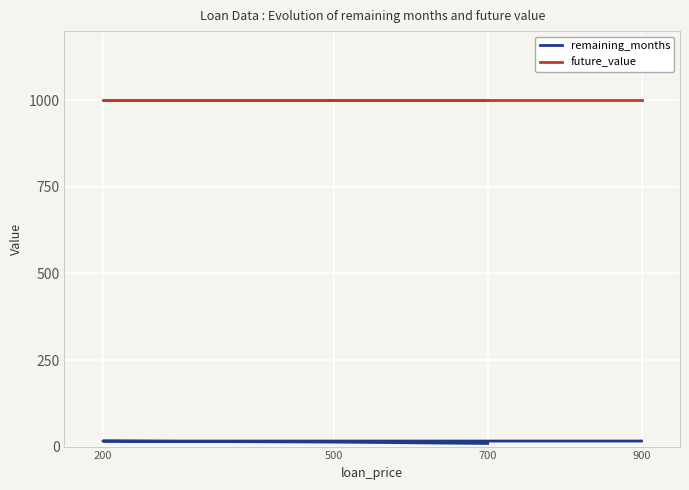

At how many categories does at least one series exceed 678?

4